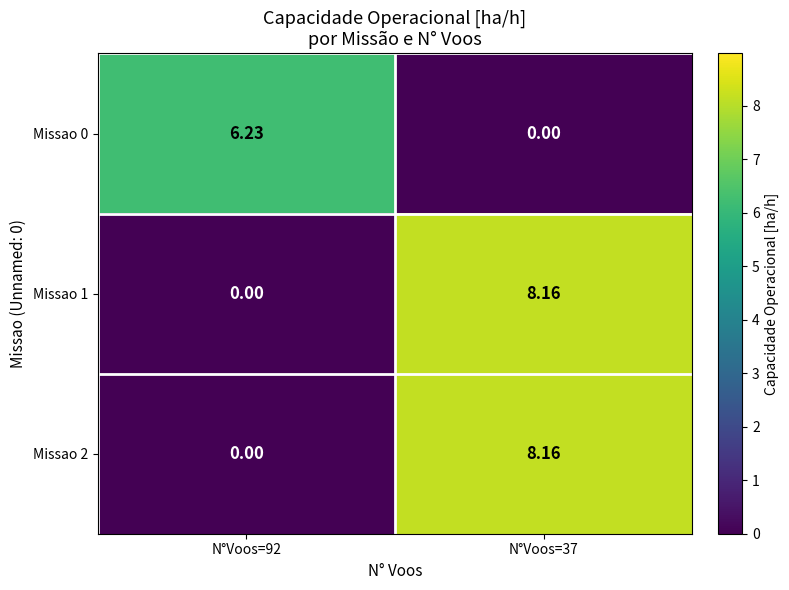

How many positive values does the Missao 0 series have?

1